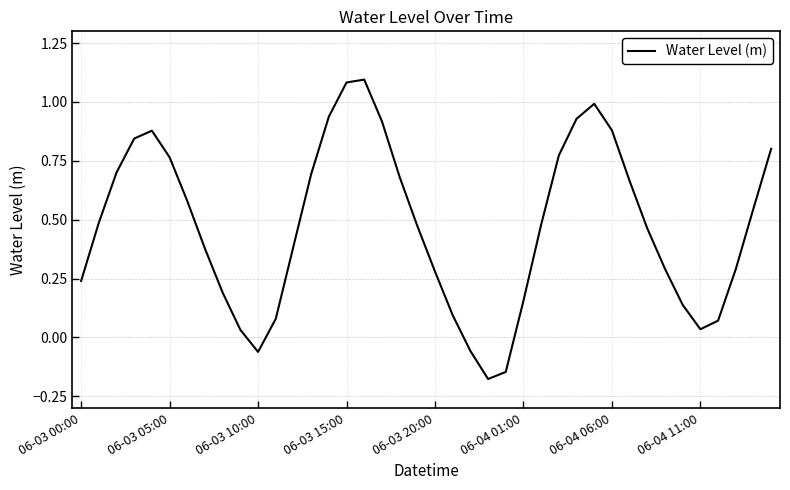

Does the chart have visible grid lines?

Yes